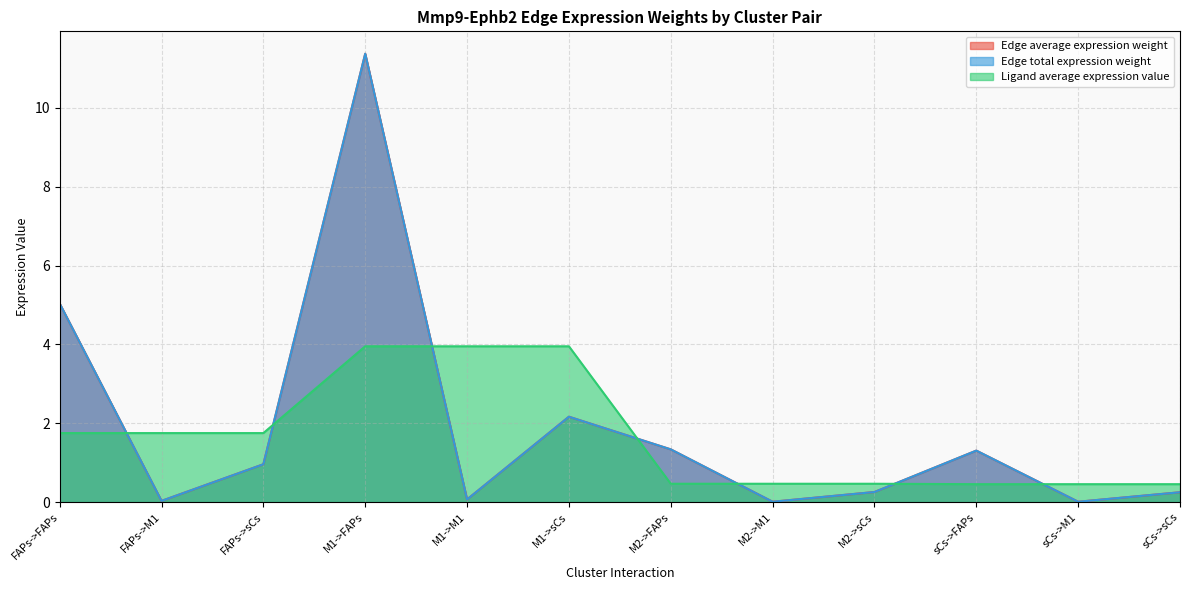

What is the difference between the maximum and minimum values in the Edge total expression weight series?

11.4